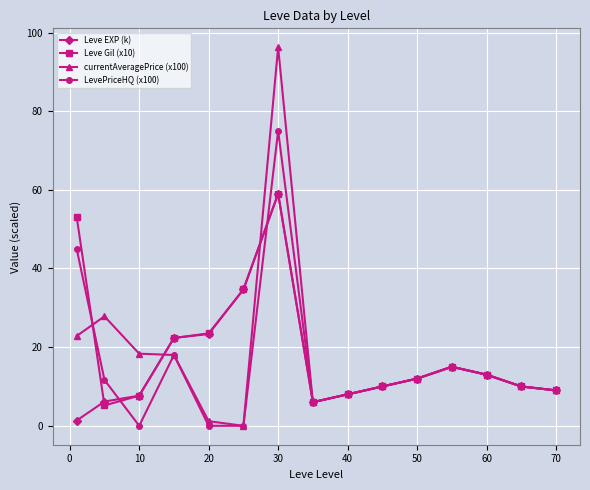

Which series has the widest spread of values?

currentAveragePrice (x100)